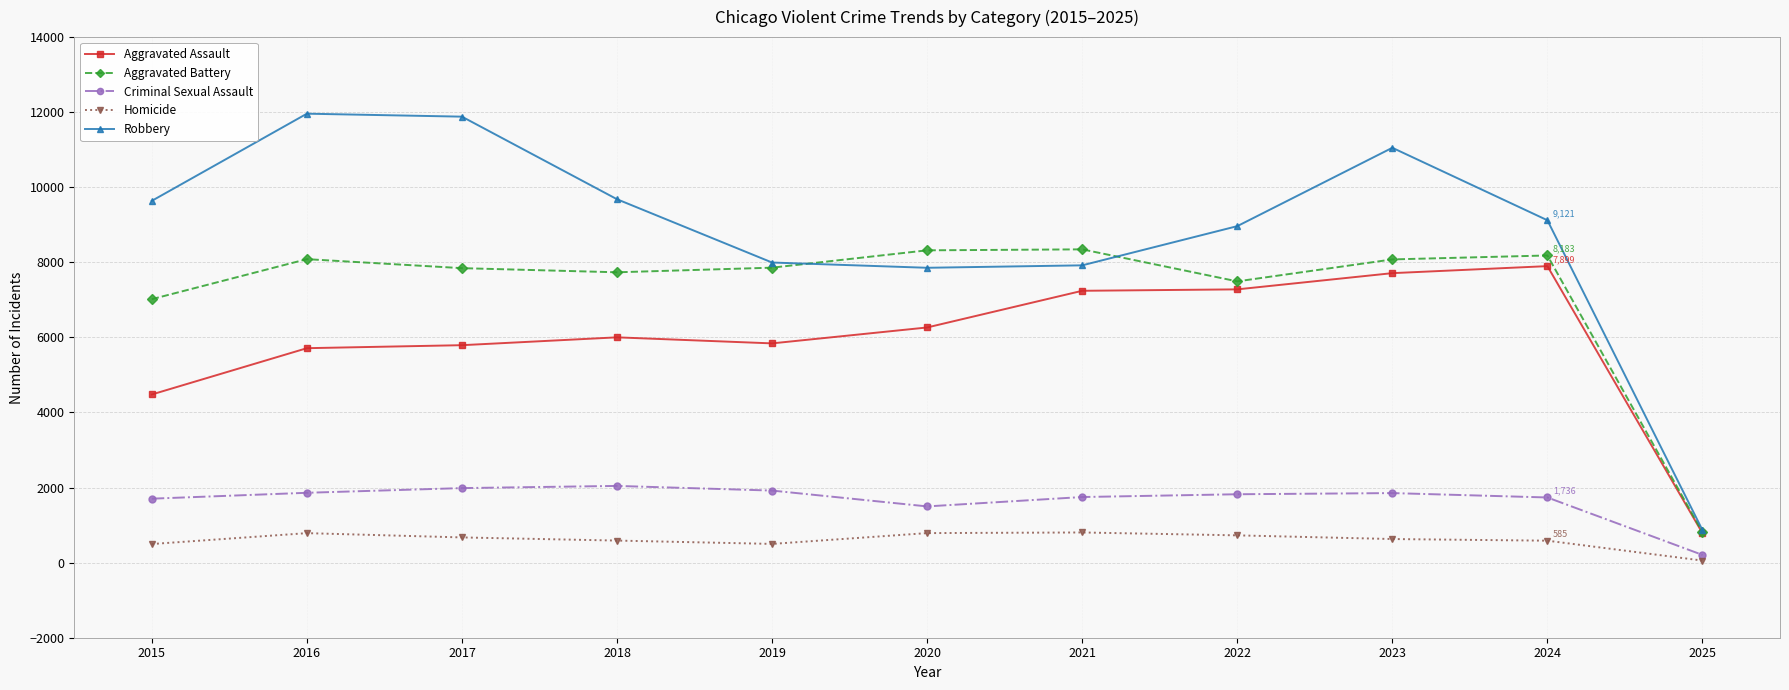

What is the value of the Aggravated Assault point at the 8th from the left?

7280